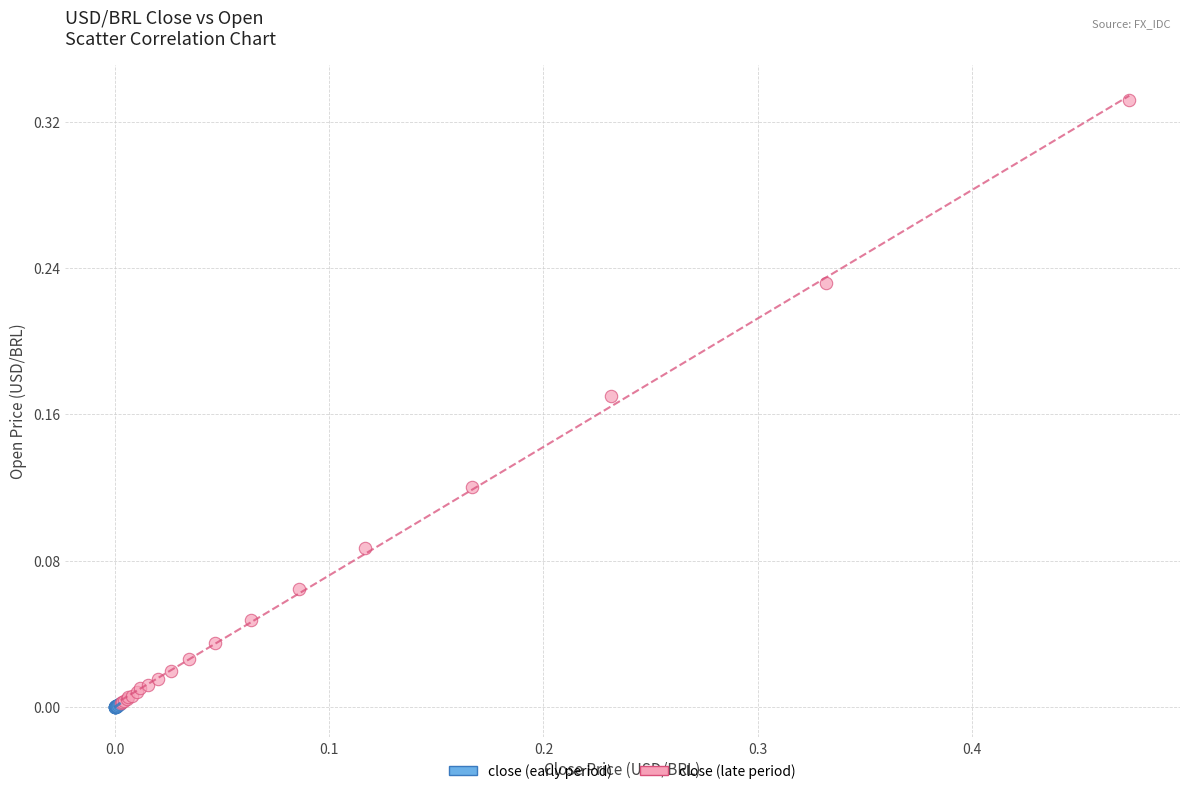

Which series contains the highest Y value?

close (late period)